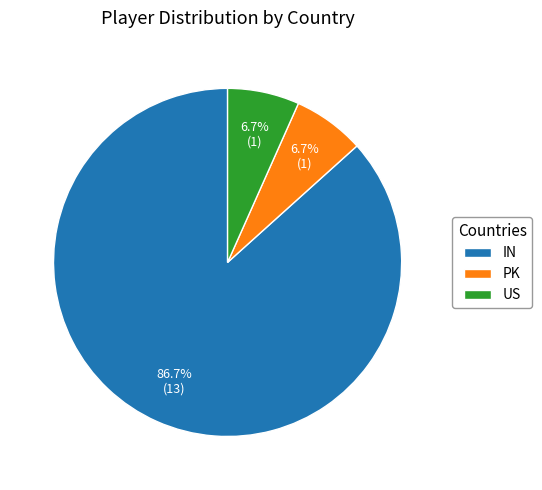

What is the majority slice?

IN